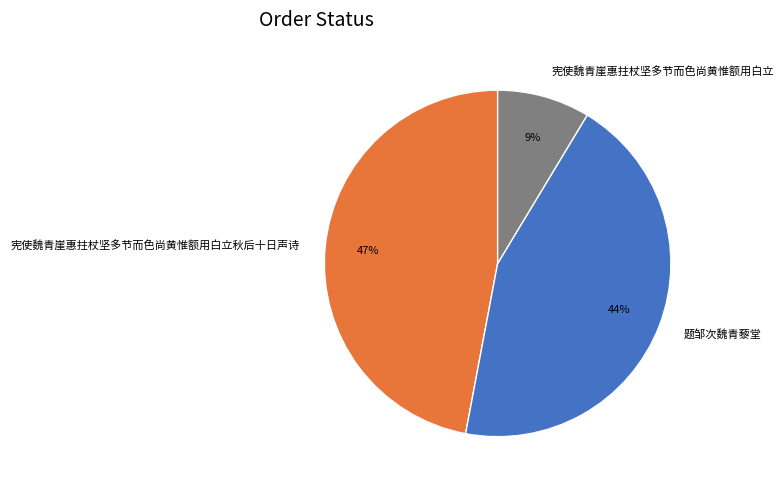

True or false: 宪使魏青崖惠拄杖坚多节而色尚黄惟额用白立 accounts for 20% of the total.

False